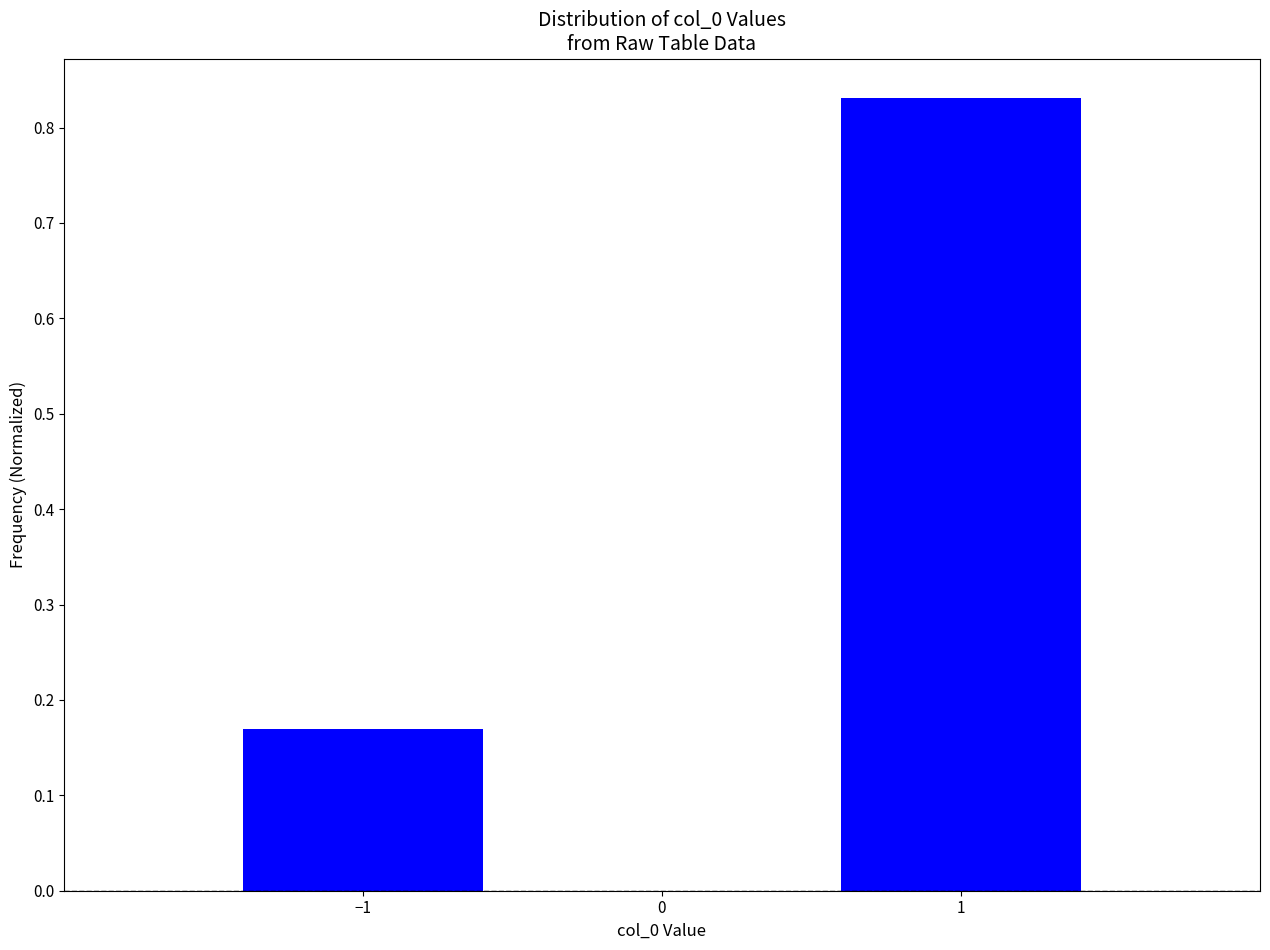

What is the difference between the maximum and minimum values?

0.7